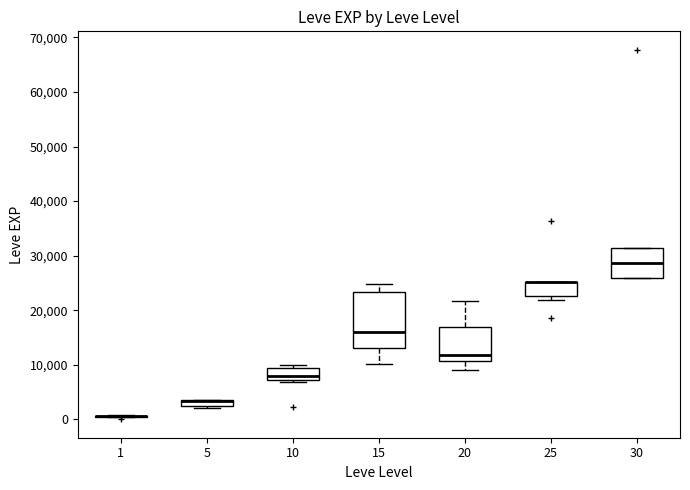

Where is the upper edge of the box at x = 10 on the y-axis? The values are not printed on the chart, so give them approximately, as read against the axis.

9000